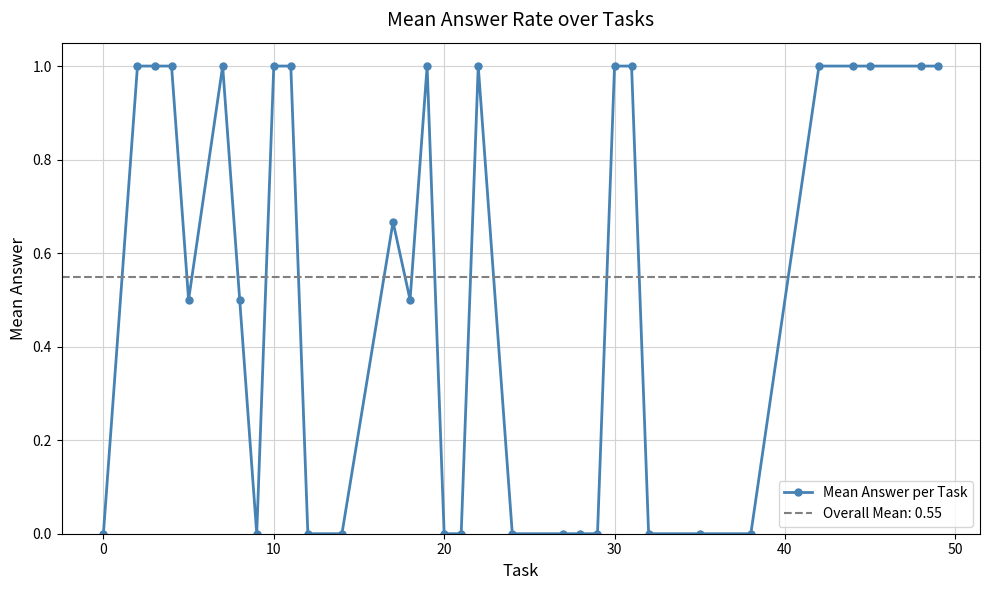

True or false: Mean Answer per Task has more than 1 points higher than both neighbors.

True